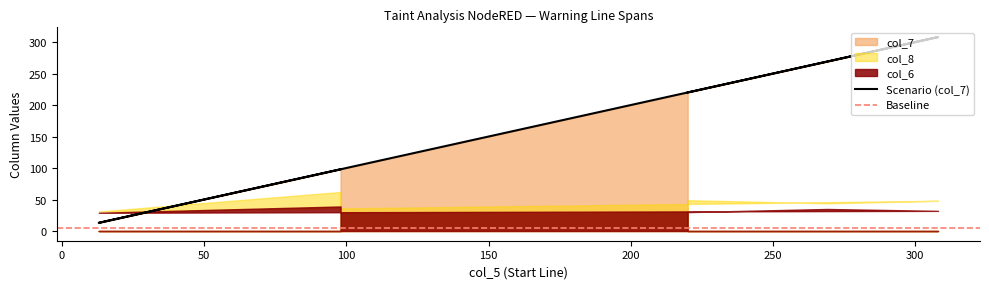

At which category does col_7 reach its first local valley?

13